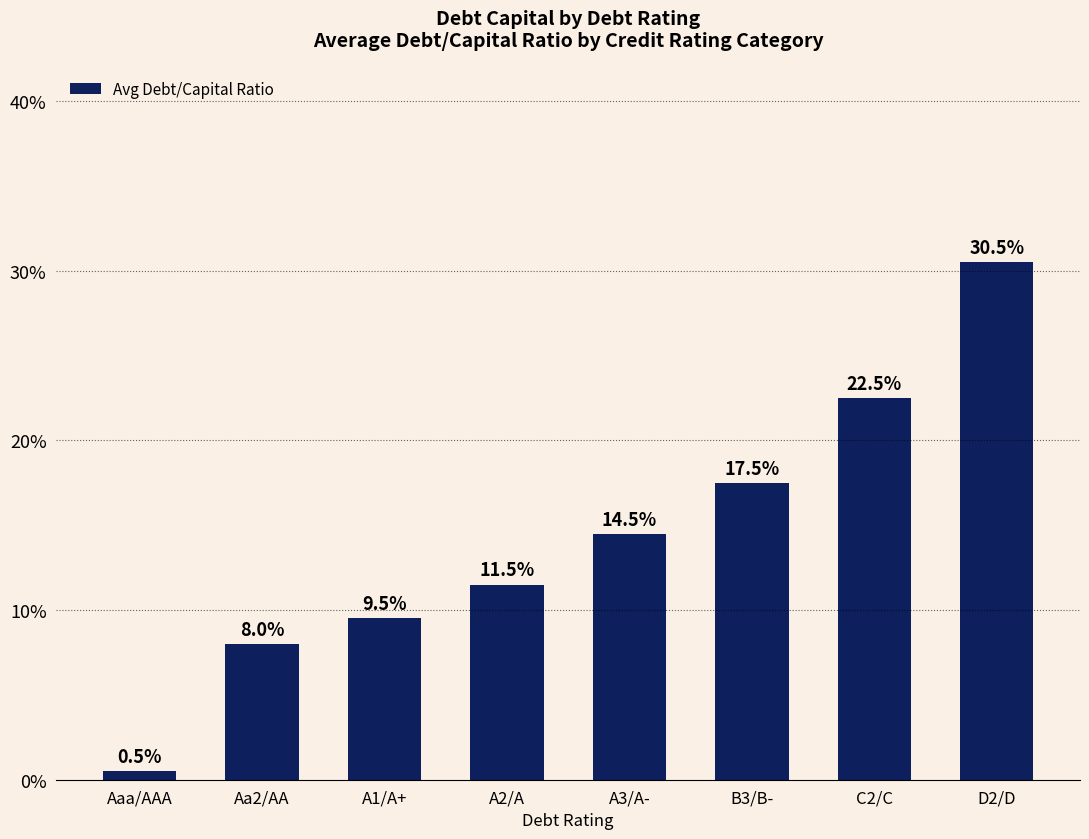

At which category does the chart reach its minimum across all series?

Aaa/AAA